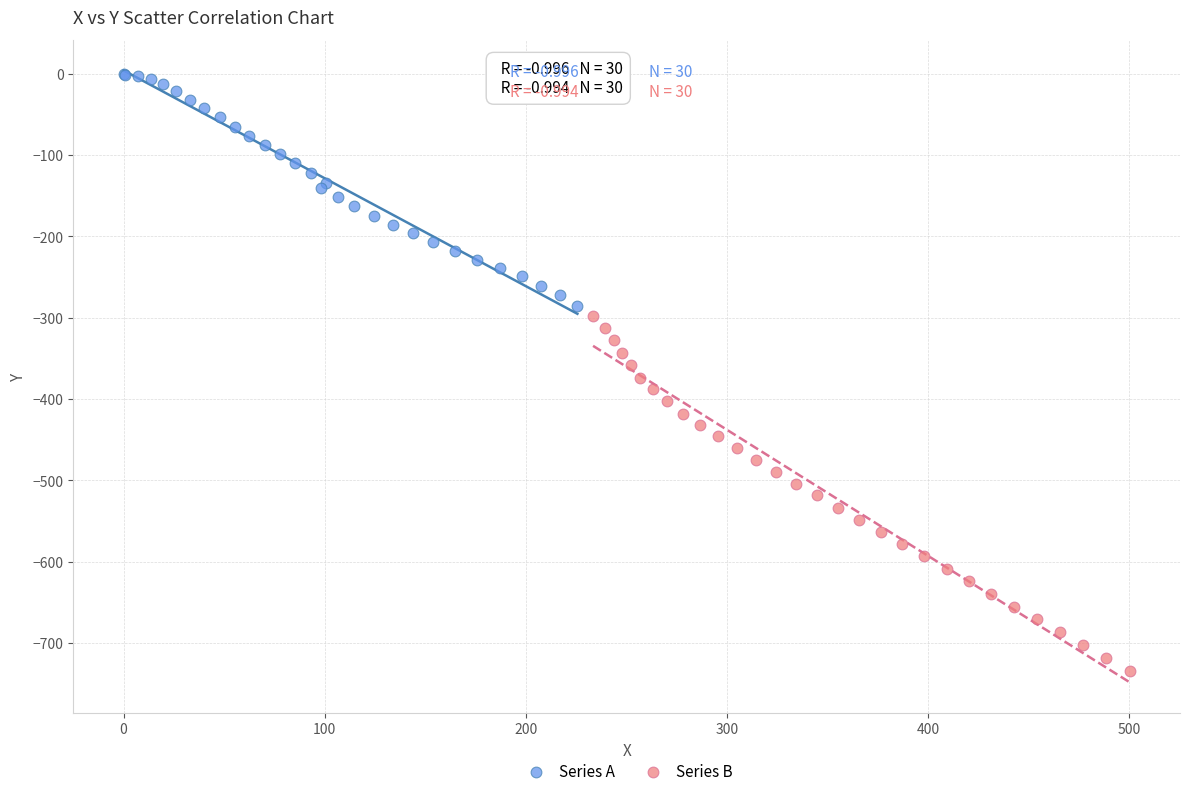

Which series reaches the maximum Y coordinate?

Series A